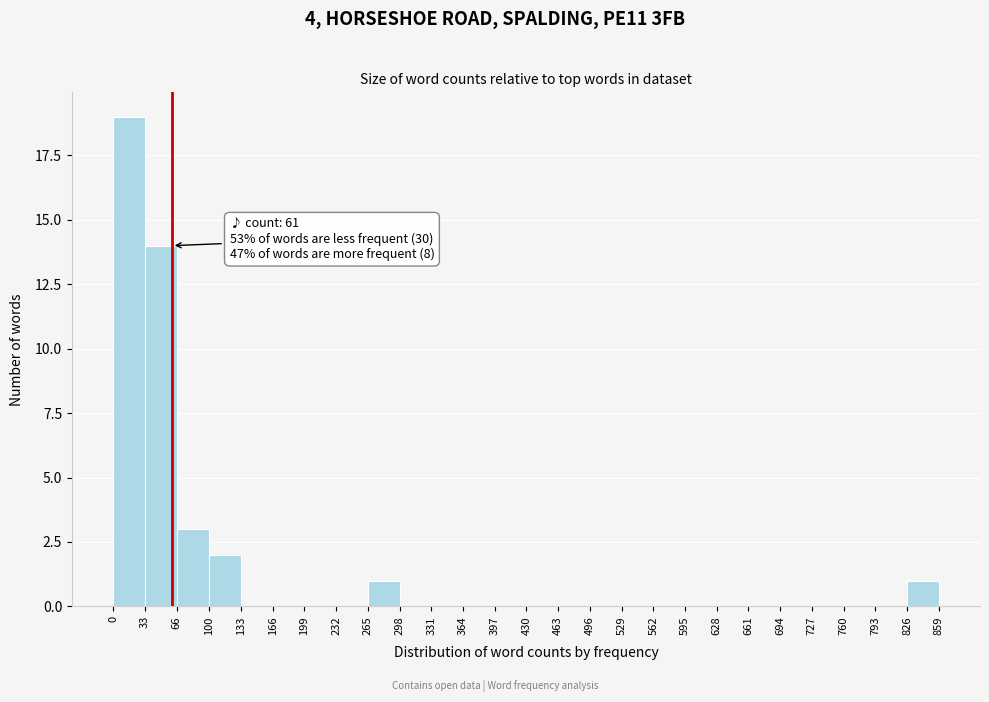

Over which range of the x-axis is the bar tallest?

0 to 33